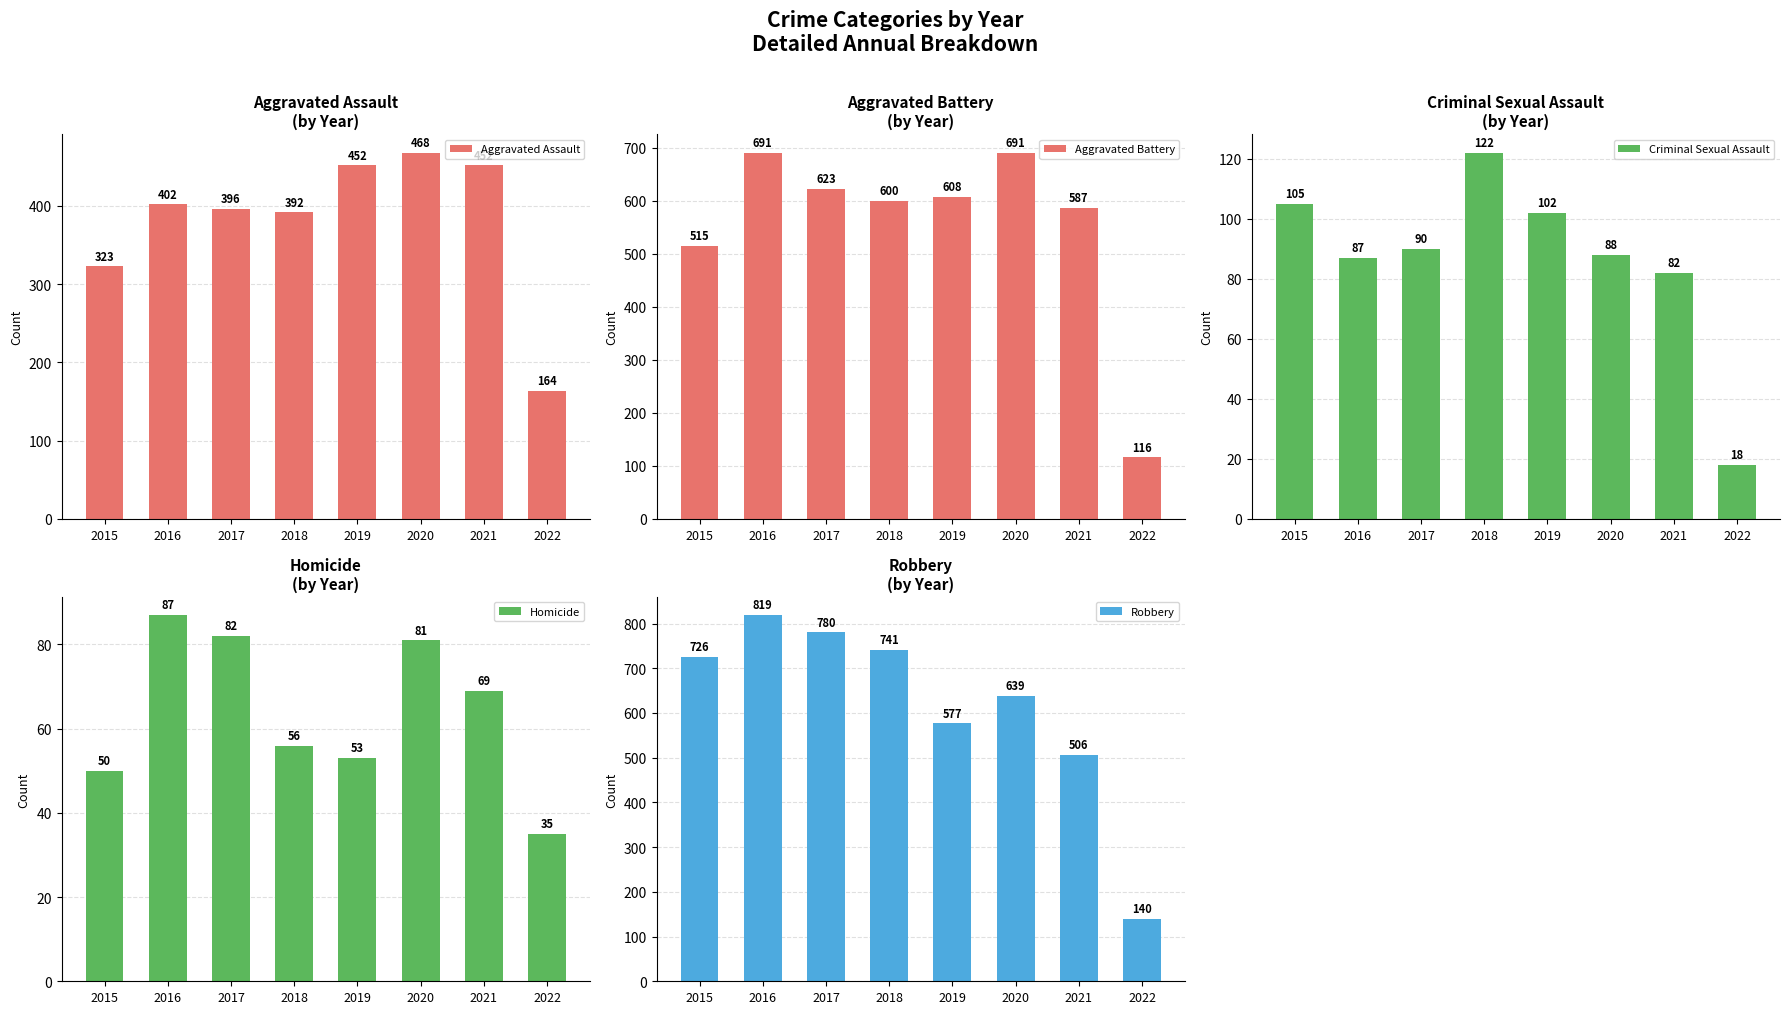

Which has a higher value, 2015 or 2017?

2017